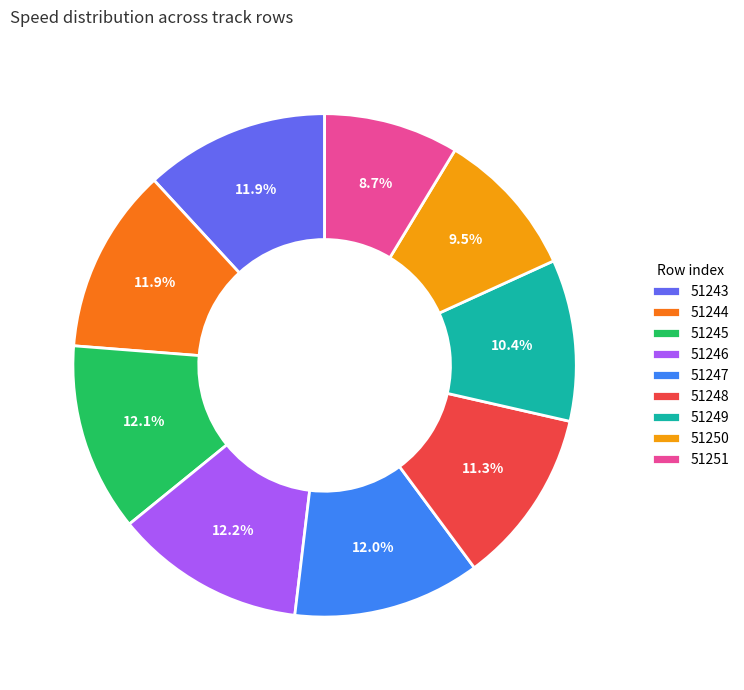

Approximately how many times larger is the value at 51250 compared to 51244?

0.8